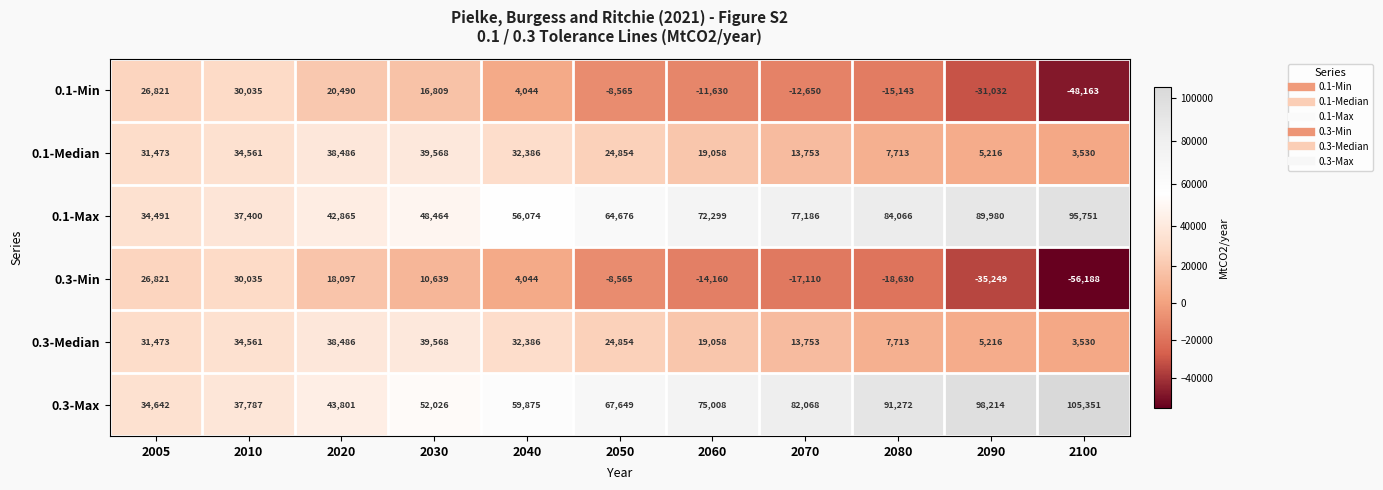

What is the sum of the 0.1-Median values at 2040 and 2030?

71954